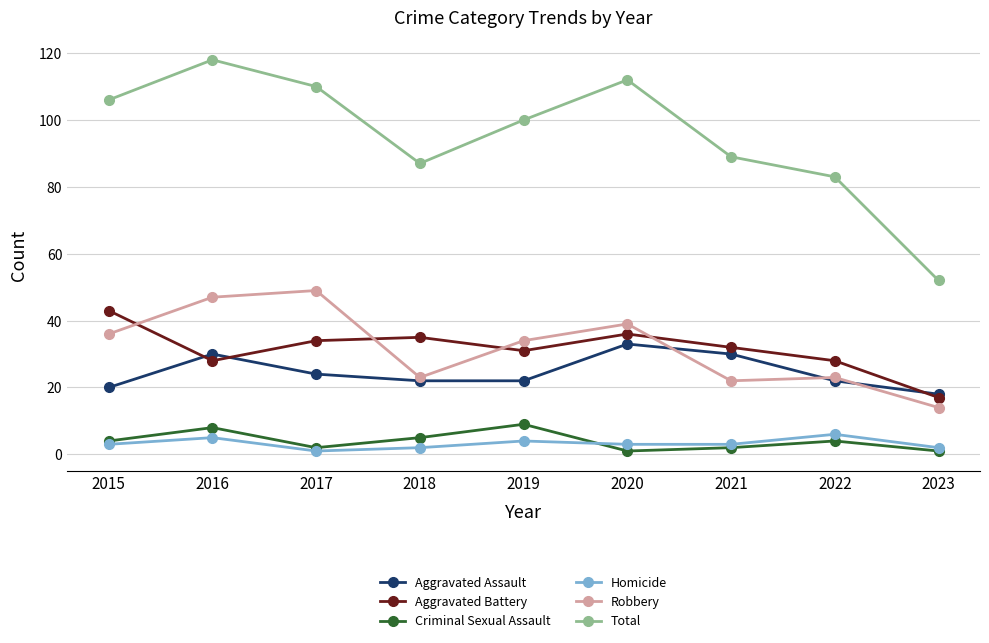

Which series has the largest total across all categories?

Total